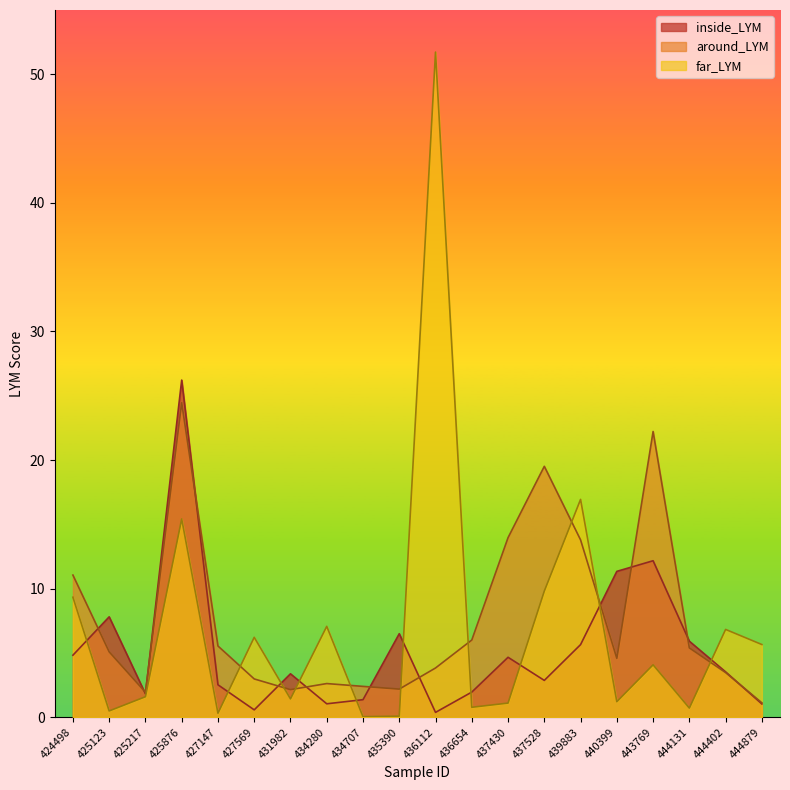

The far_LYM series shows 13.4 at 436112. True or false?

False